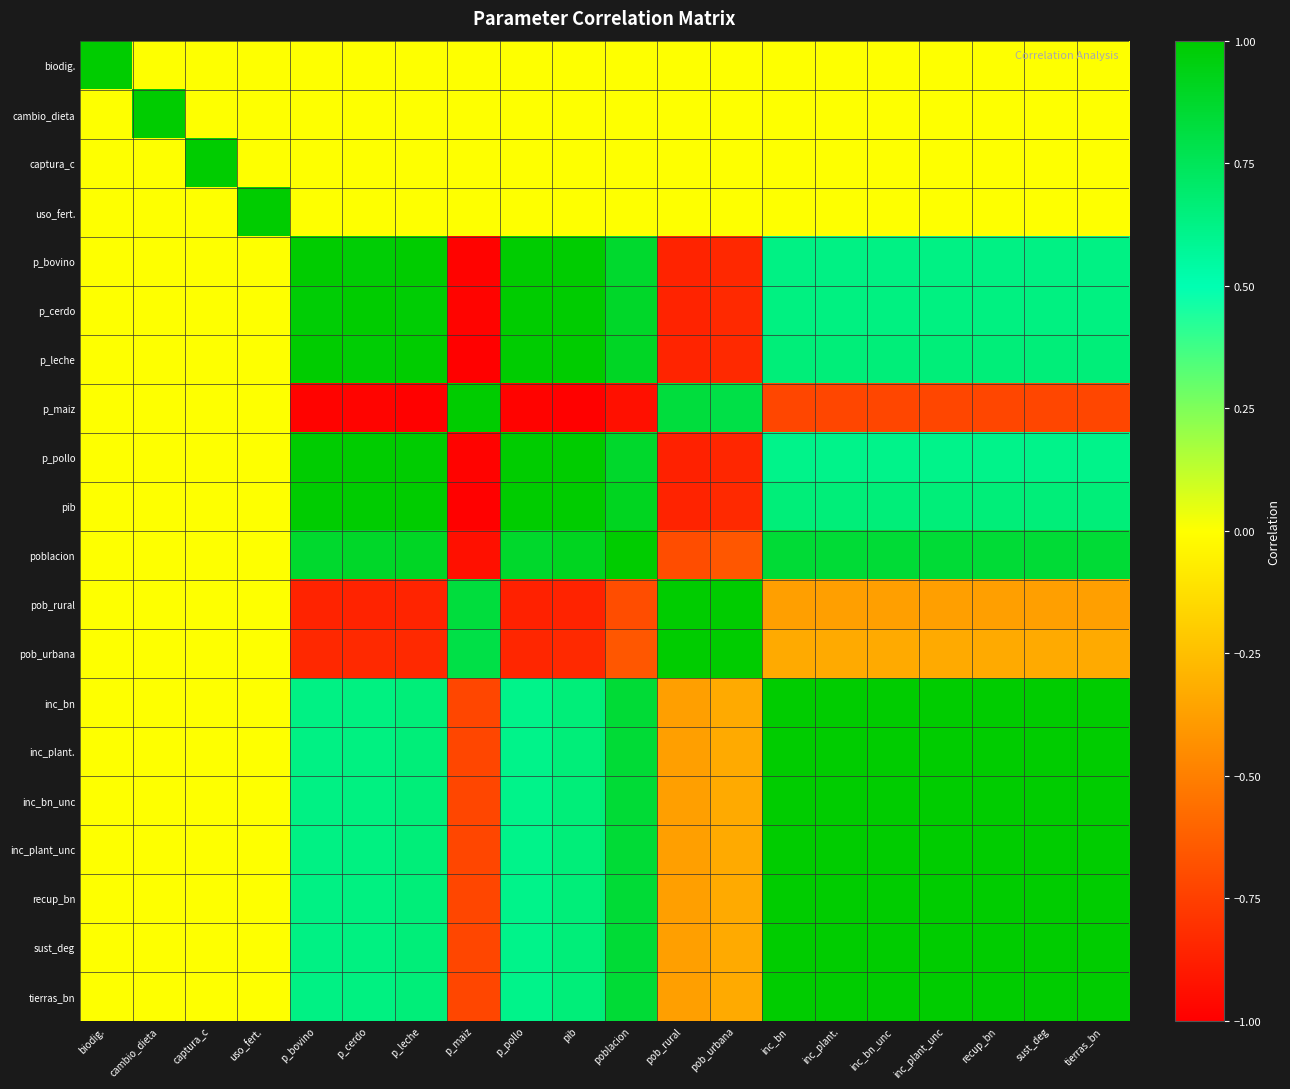

Which category has the highest value across all series?

biodig.